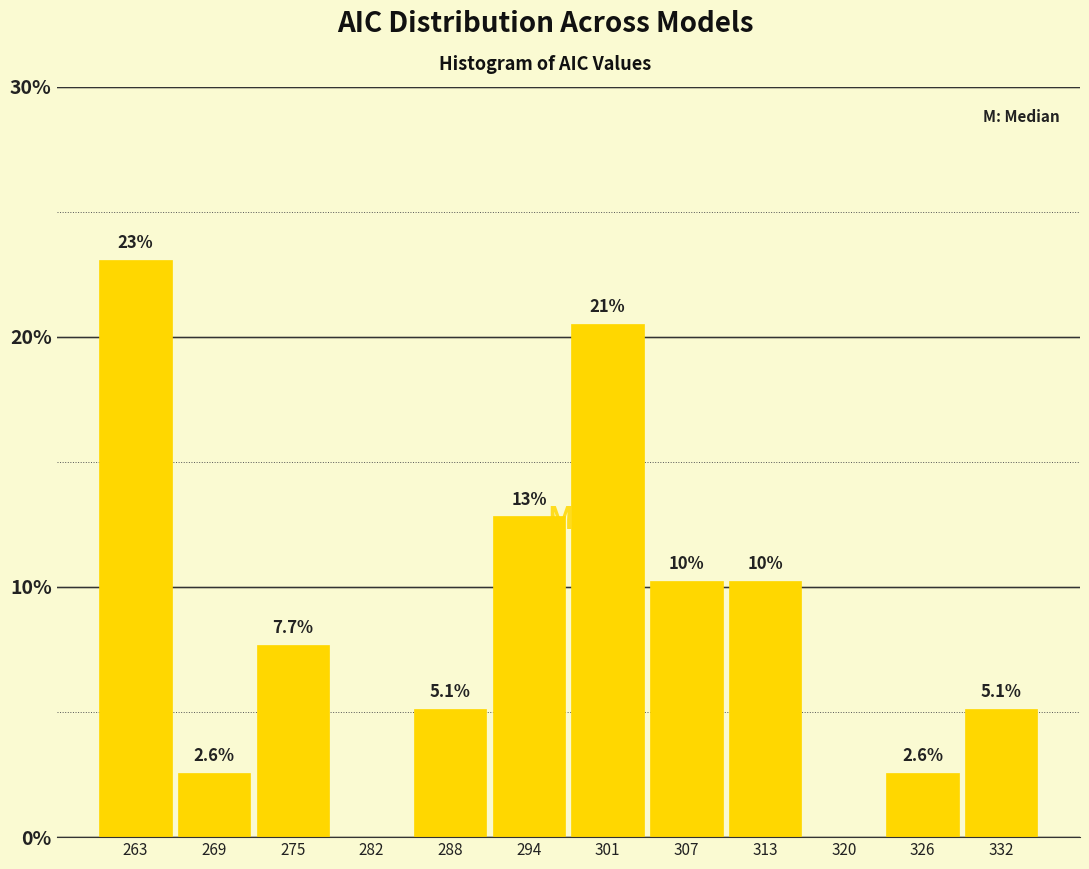

Reading right to left, list all the values displayed in this chart.

332=5.1	326=2.6	320=0.0	313=10.3	307=10.3	301=20.5	294=12.8	288=5.1	282=0.0	275=7.7	269=2.6	263=23.1